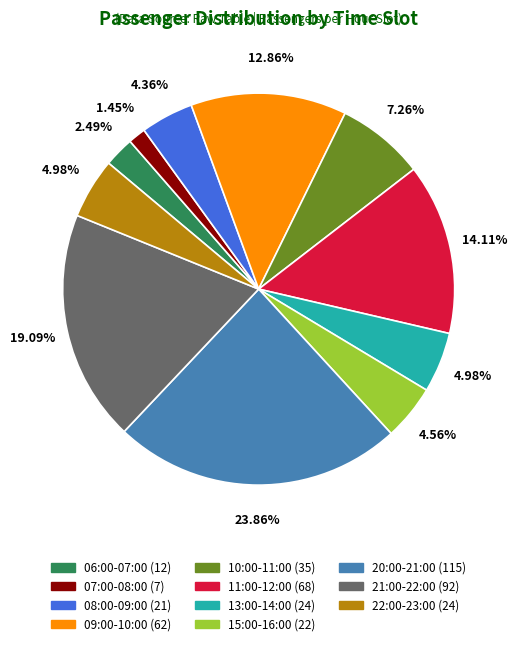

Is there a majority slice in this chart?

No